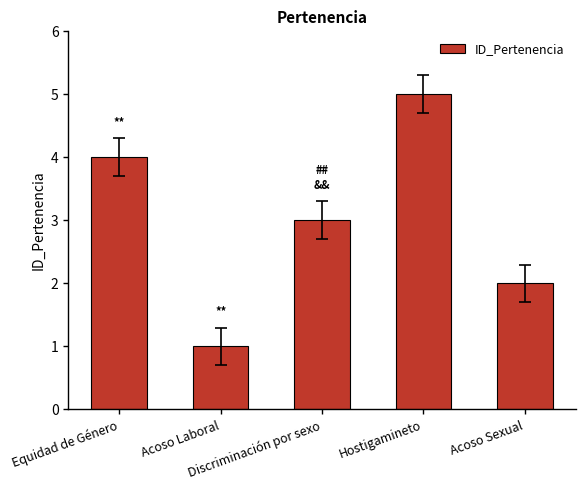

How many bars are there in total?

5